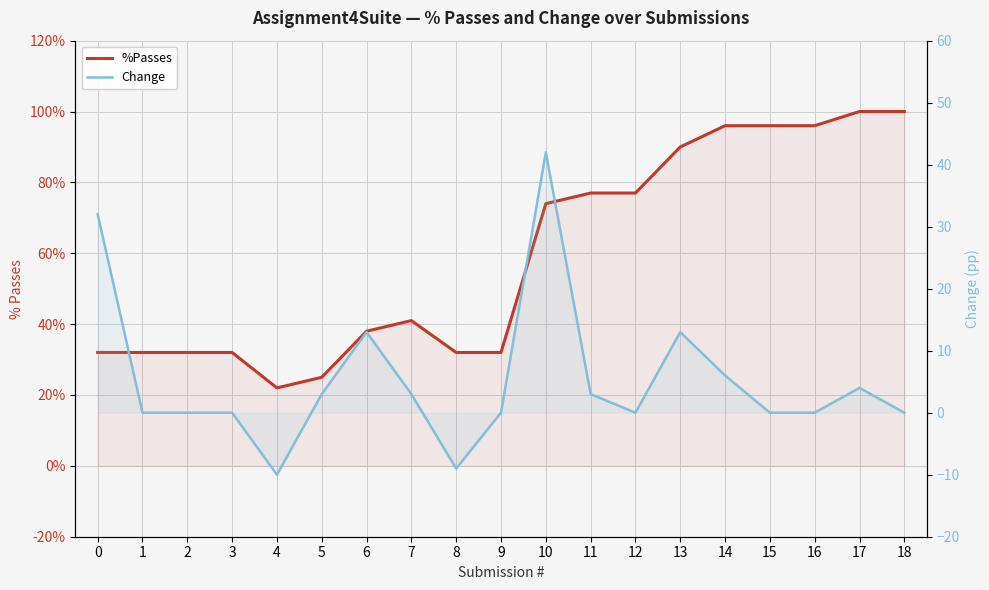

The Change series shows 18 at 0. True or false?

False